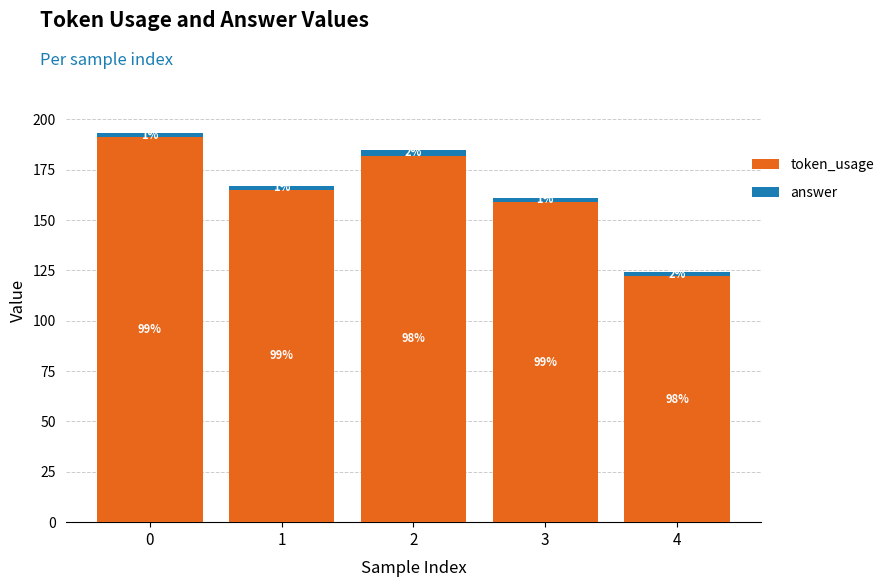

How many bars are there in total?

5